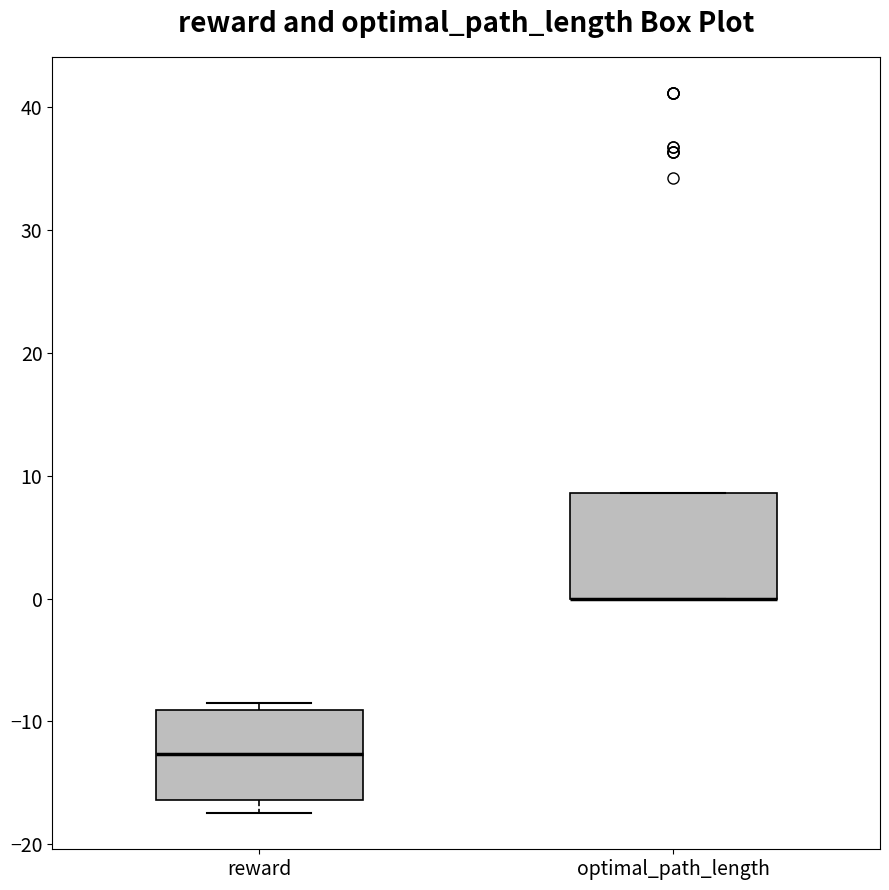

Where is the lower edge of the box for optimal_path_length on the y-axis? The values are not printed on the chart, so give them approximately, as read against the axis.

0